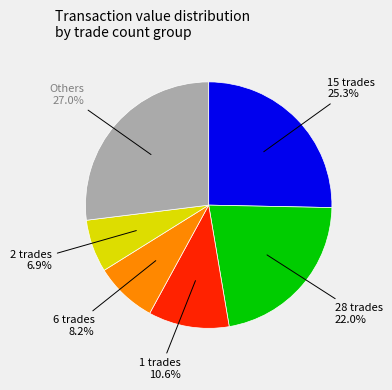

Does any single category account for the majority?

No